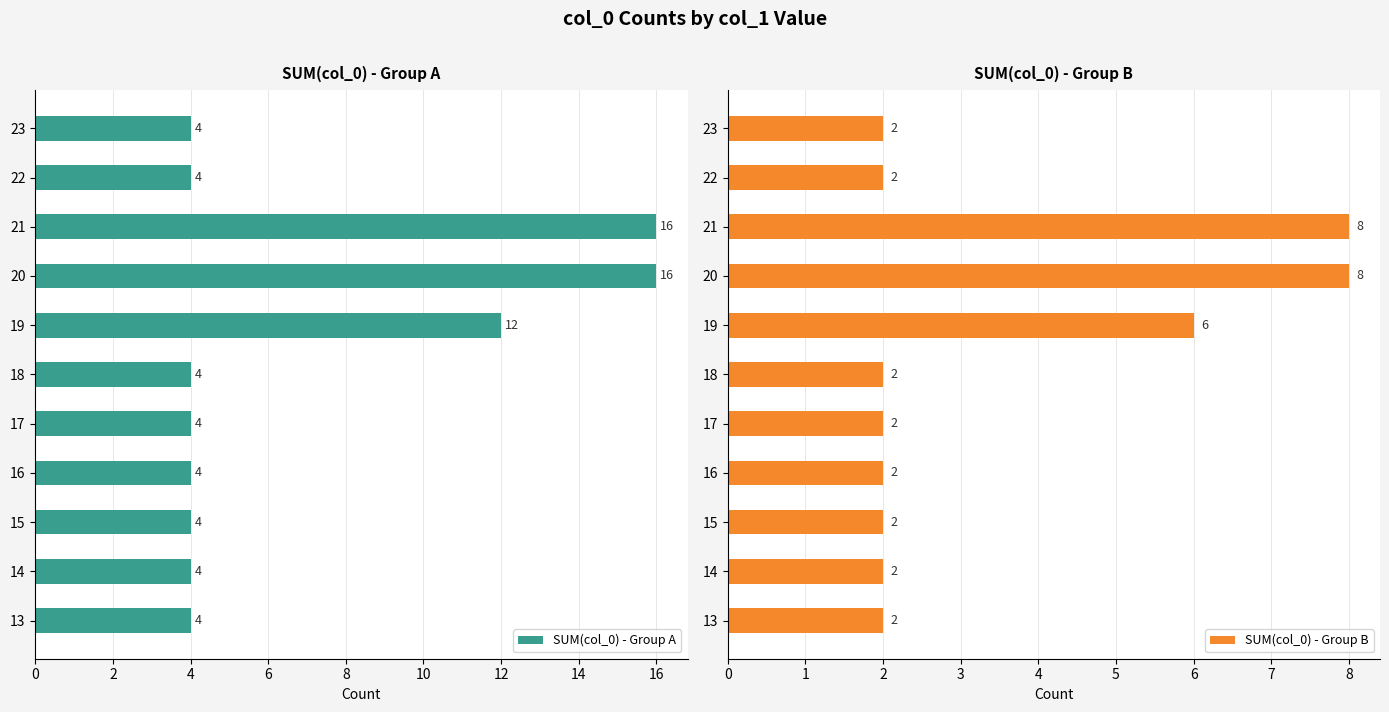

What is the value of the SUM(col_0) - Group B bar at the 8th from the left?

8